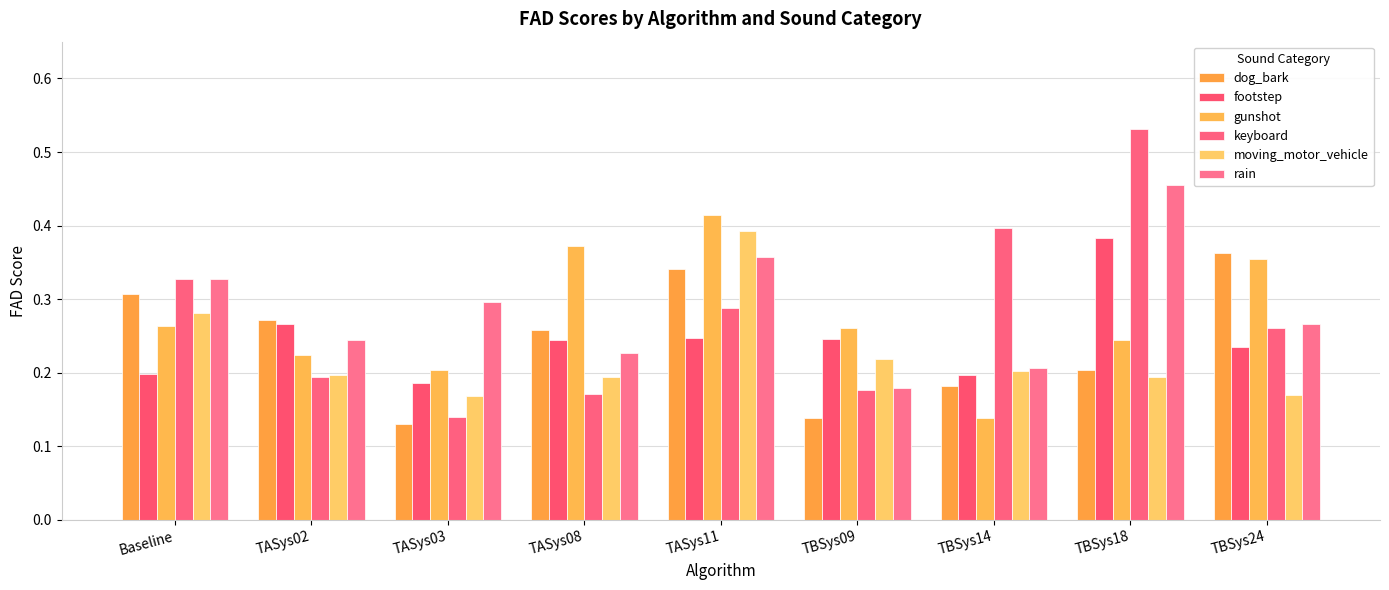

Rank the series at TASys03 from lowest to highest value.

dog_bark, keyboard, moving_motor_vehicle, footstep, gunshot, rain